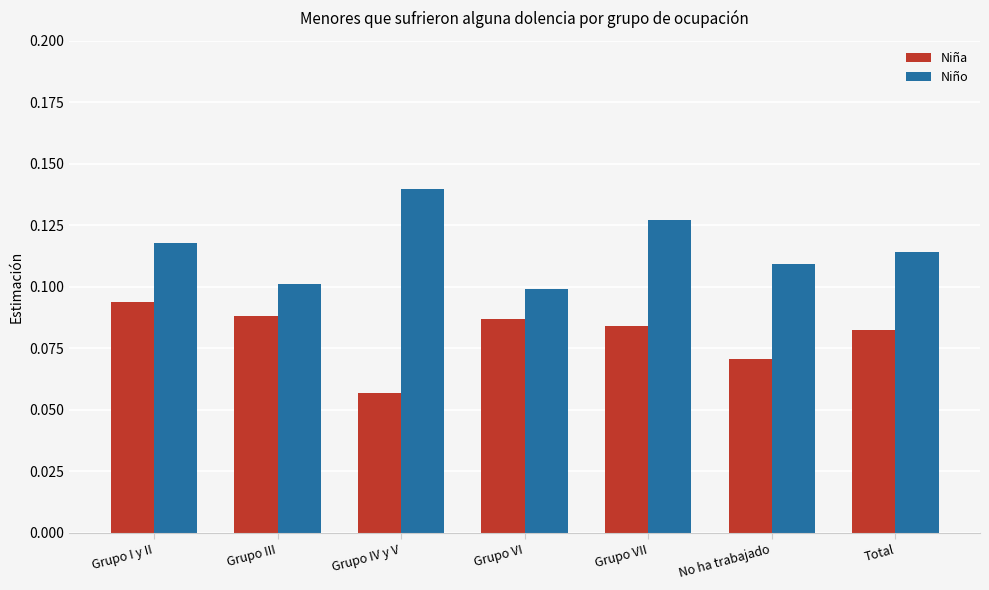

Count the Niña values in the range 0 to 1.

7